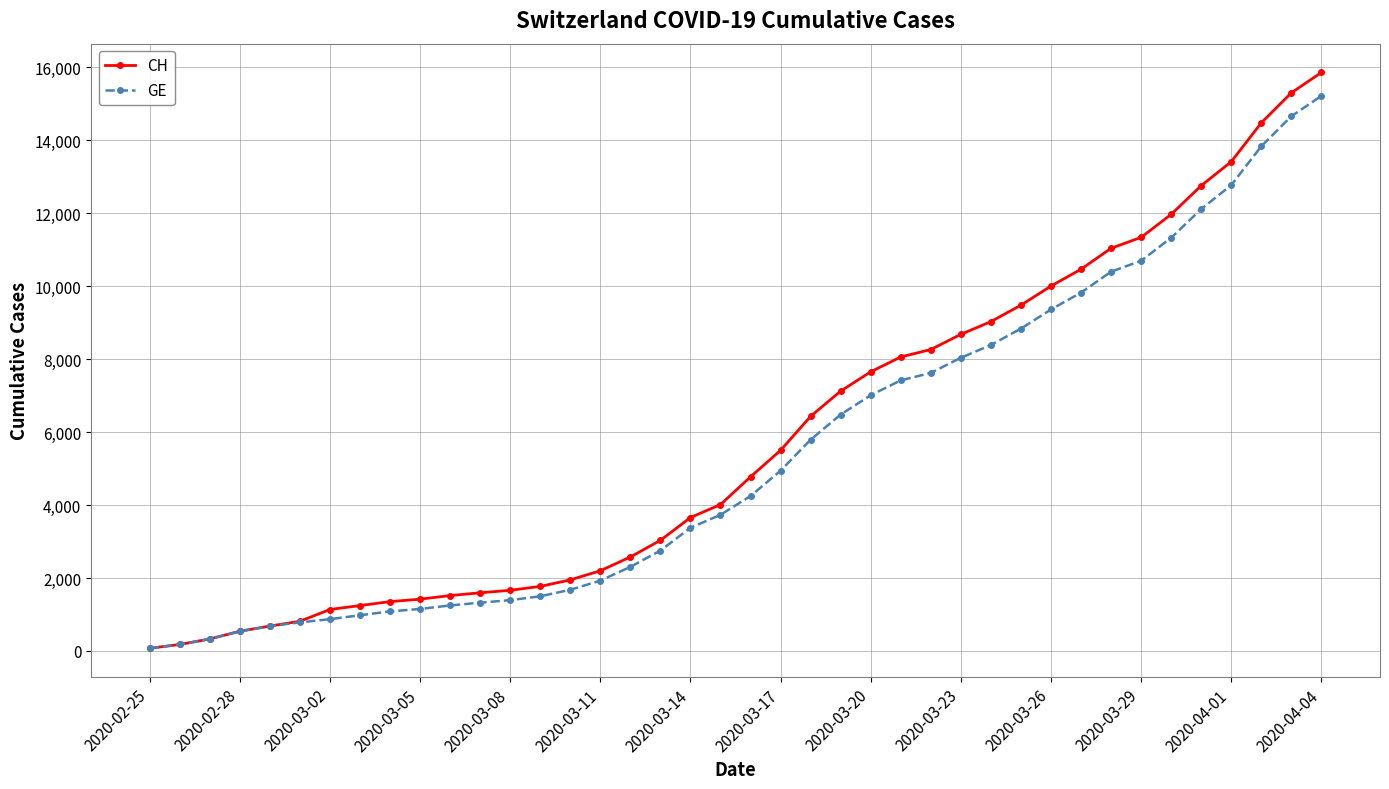

Which series has the largest range (max minus min)?

CH